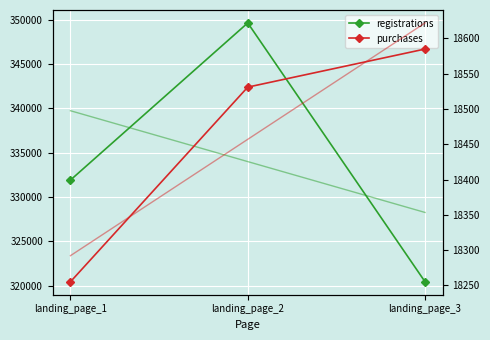

Which series has the largest range (max minus min)?

registrations